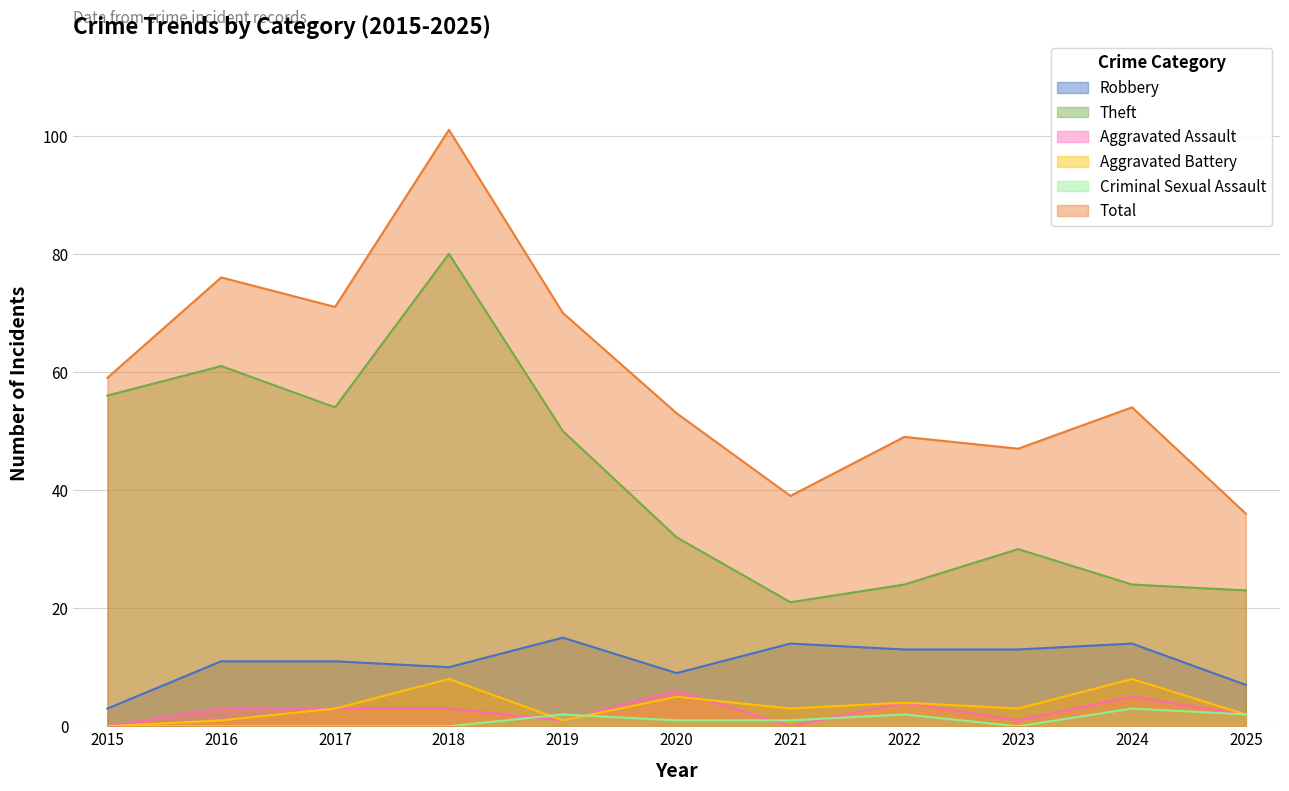

The Aggravated Assault series shows 3 at 2017. True or false?

True